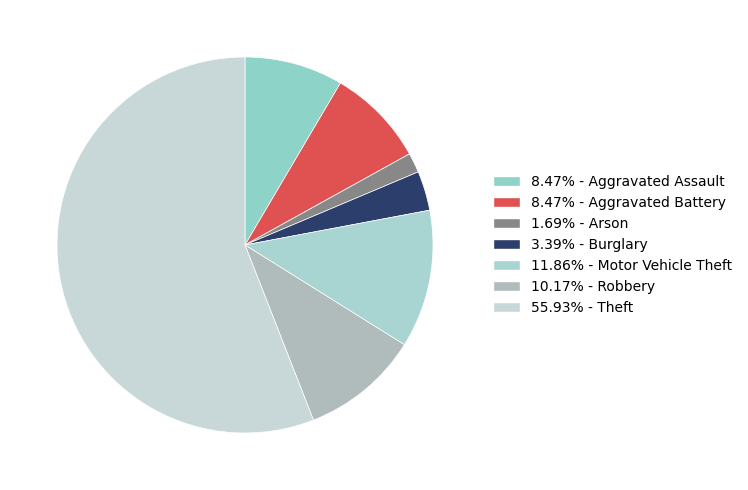

How many slices are in this pie chart?

7